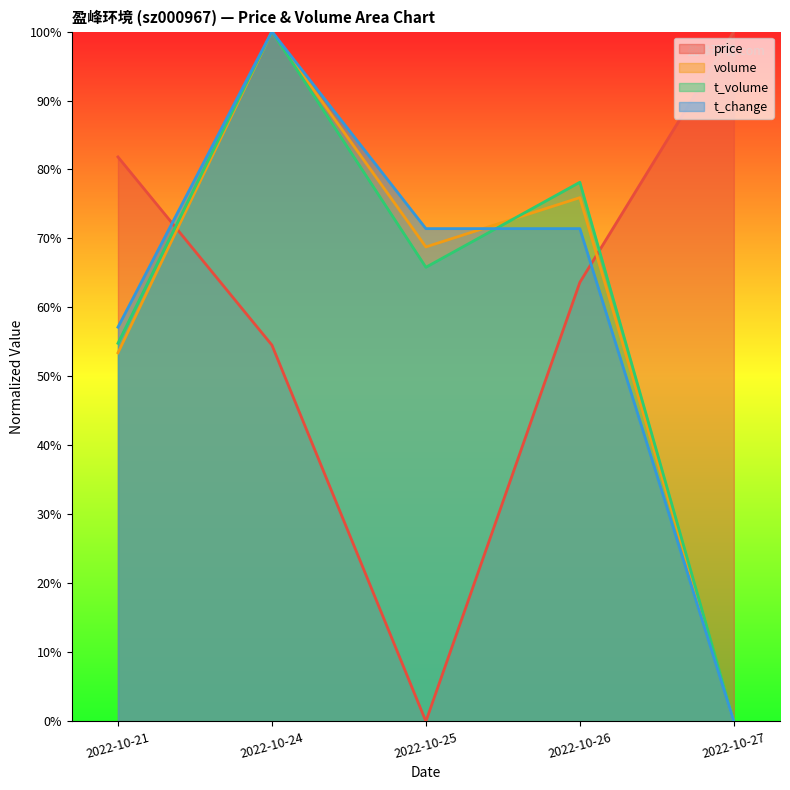

Reading left to right, extract all data points from this chart.

price: 2022-10-21=0.8	2022-10-24=0.5	2022-10-25=0.0	2022-10-26=0.6	2022-10-27=1.0
volume: 2022-10-21=0.5	2022-10-24=1.0	2022-10-25=0.7	2022-10-26=0.8	2022-10-27=0.0
t_volume: 2022-10-21=0.5	2022-10-24=1.0	2022-10-25=0.7	2022-10-26=0.8	2022-10-27=0.0
t_change: 2022-10-21=0.6	2022-10-24=1.0	2022-10-25=0.7	2022-10-26=0.7	2022-10-27=0.0